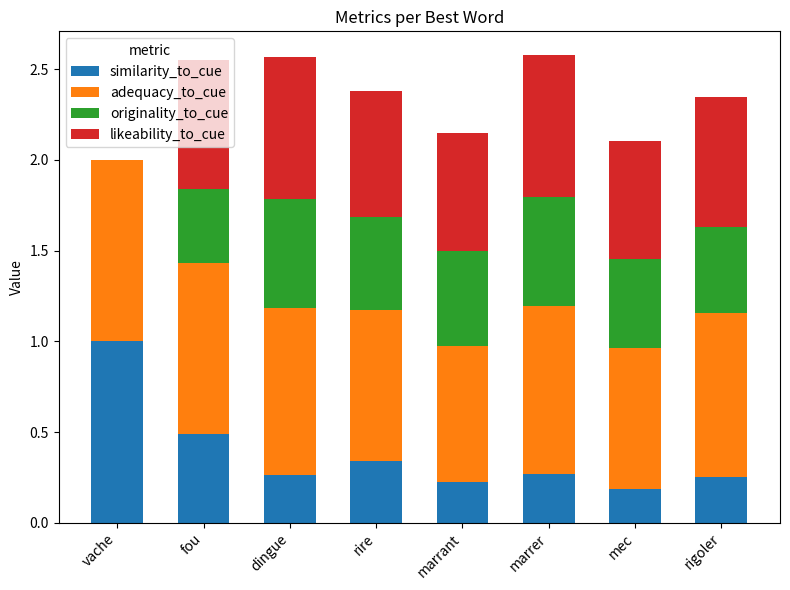

What value does the similarity_to_cue series have at vache?

1.0